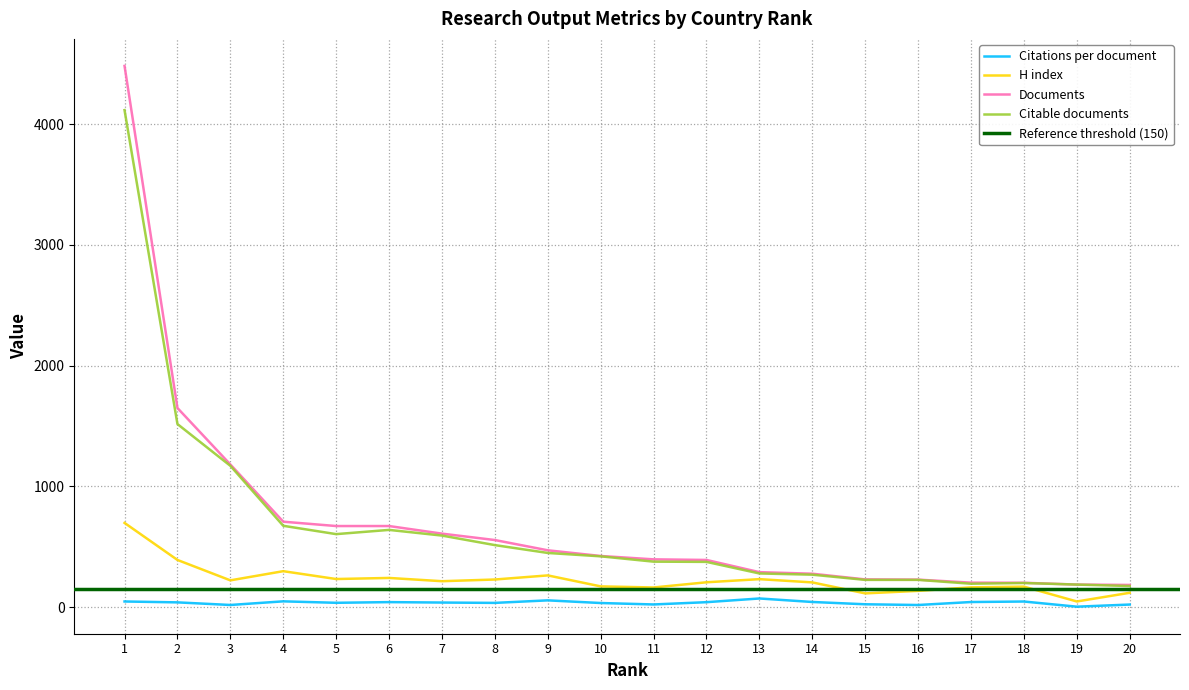

True or false: Documents has more than 0 interior local peaks.

False